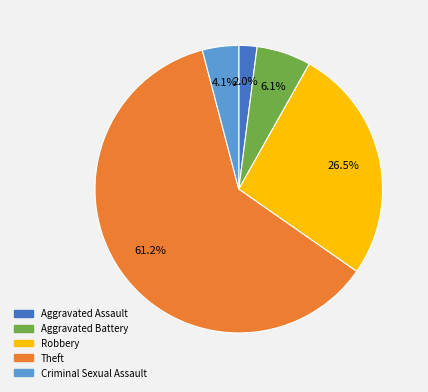

Is there a majority slice in this chart?

Yes